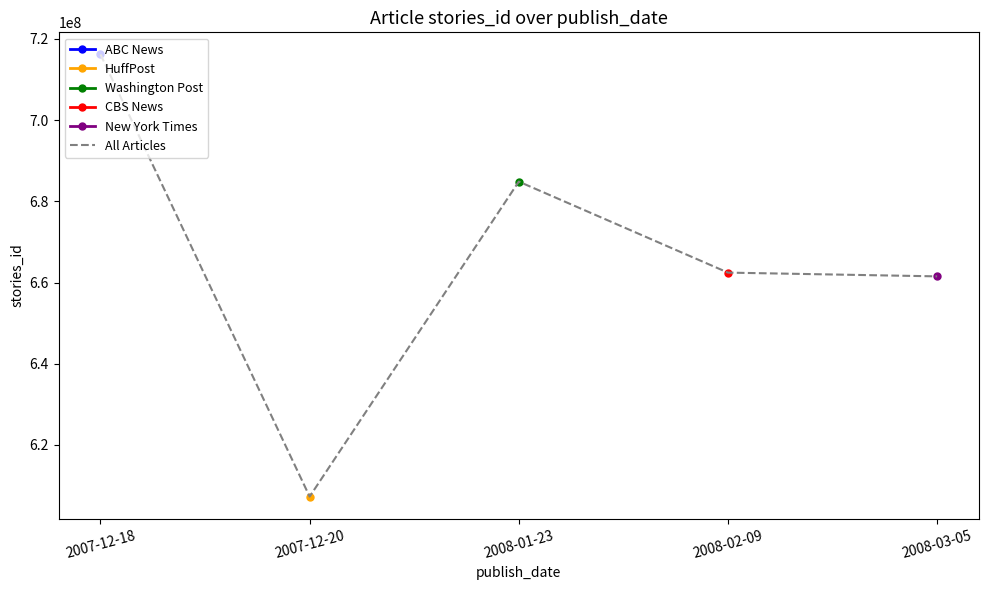

Reading right to left, transcribe all the data shown in this chart.

661510333	662433067	684838062	607301040	716139742